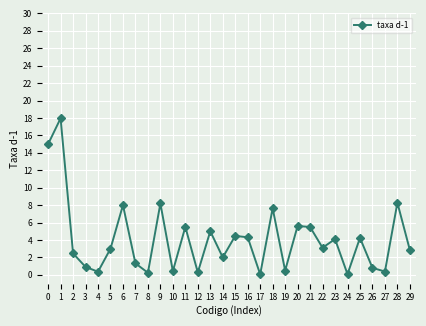

True or false: the data has more than 0 interior local peaks.

True